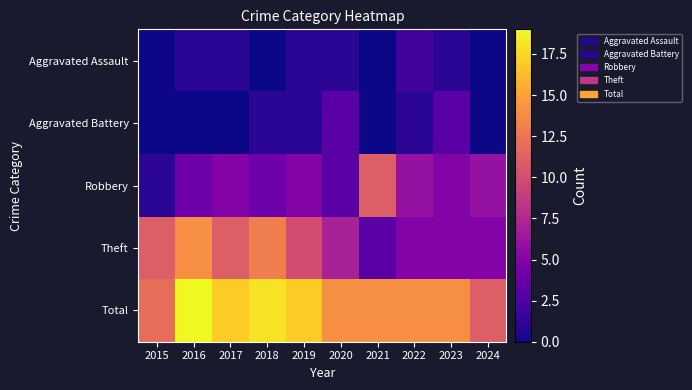

Between 2019 and 2015, which is larger?

2019